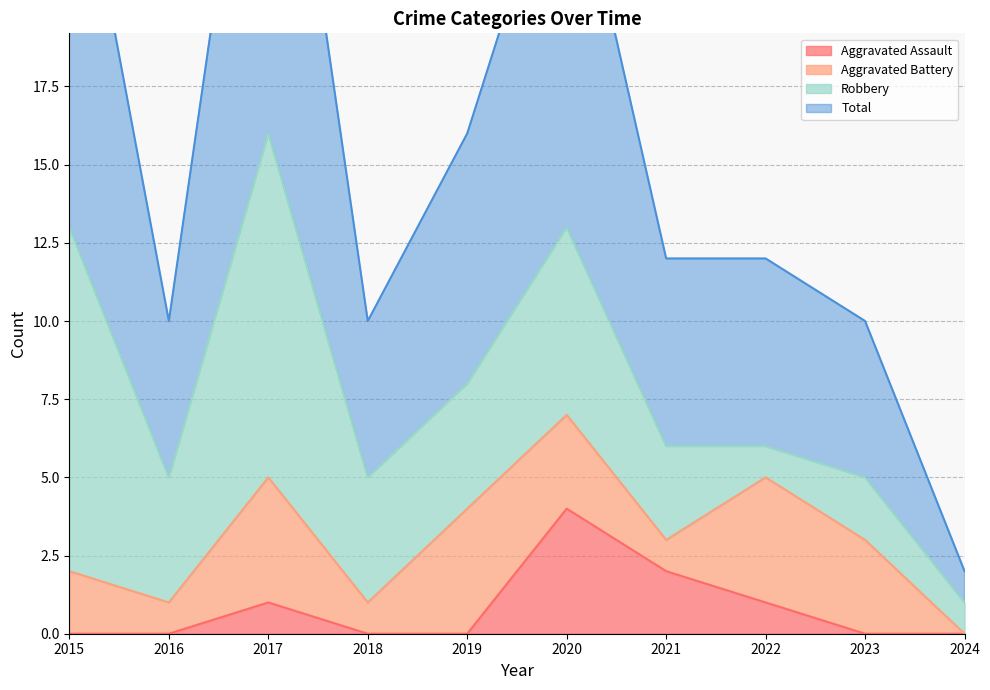

At how many categories does at least one series exceed 16?

3